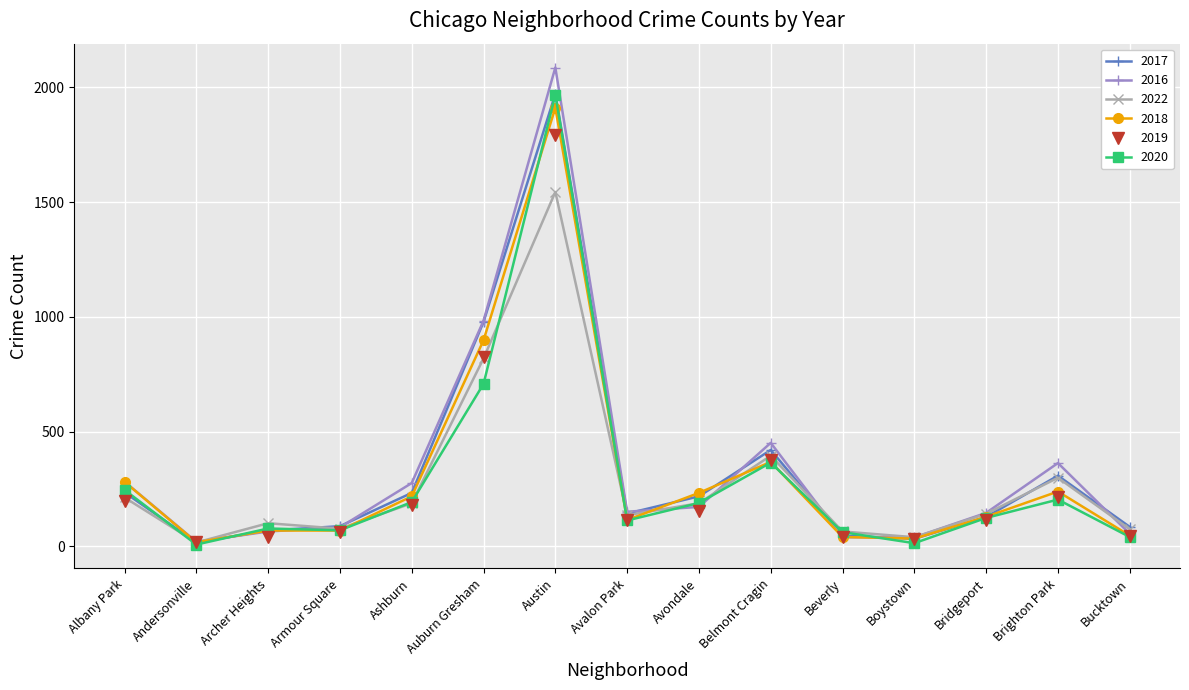

Does the chart display data point markers on the line(s)?

Yes